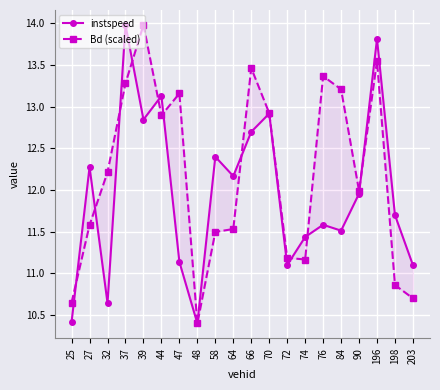

True or false: Bd (scaled) has more than 0 interior local peaks.

True